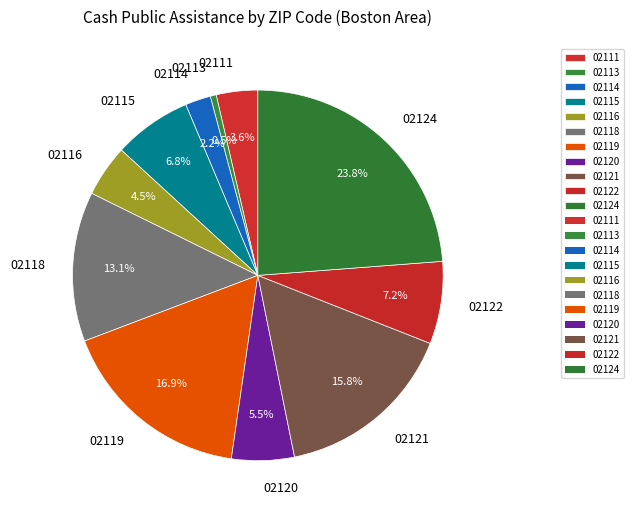

Approximately how many times larger is the value at 02114 compared to 02111?

0.6